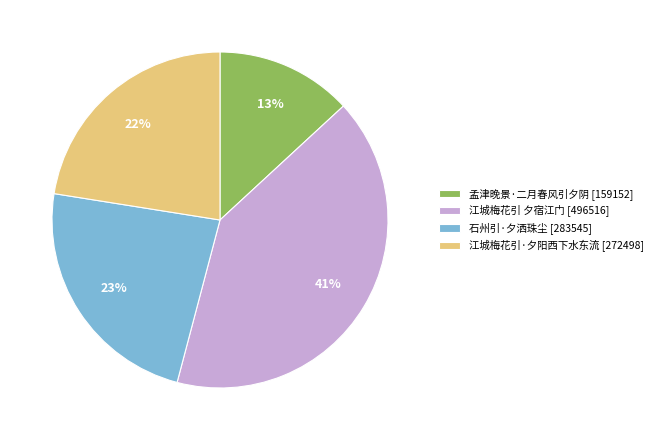

Is the sum of 江城梅花引·夕阳西下水东流 and 江城梅花引 夕宿江门 greater than half?

Yes